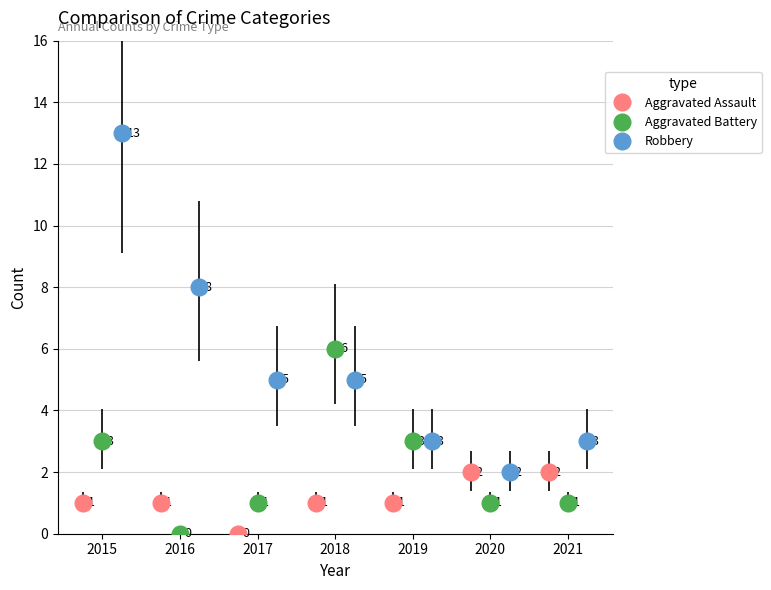

Rank the series by their maximum value, from lowest to highest.

Aggravated Assault, Aggravated Battery, Robbery